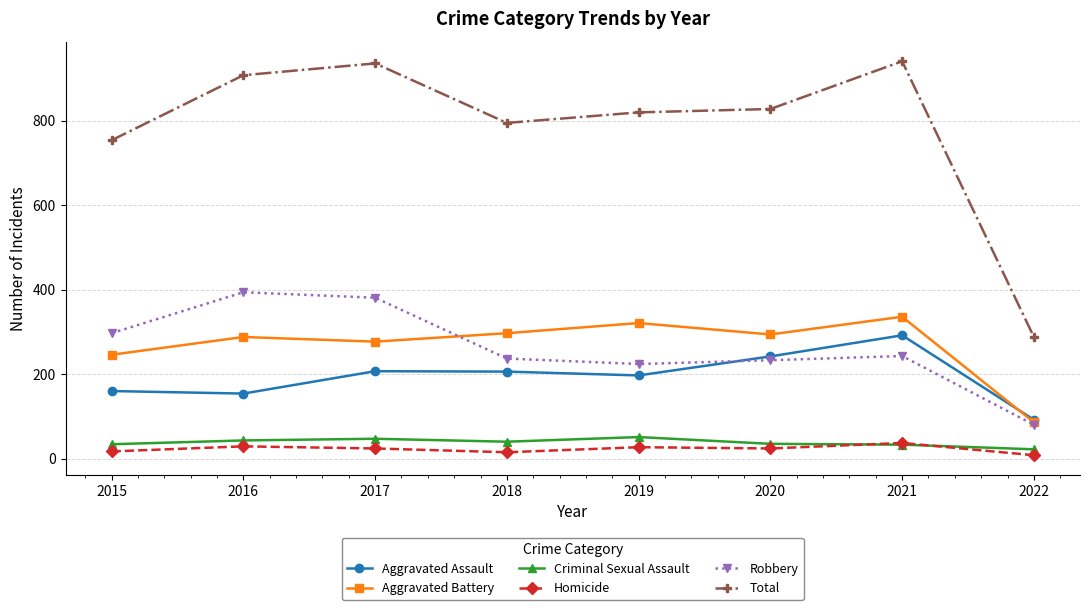

Which series has the largest total across all categories?

Total